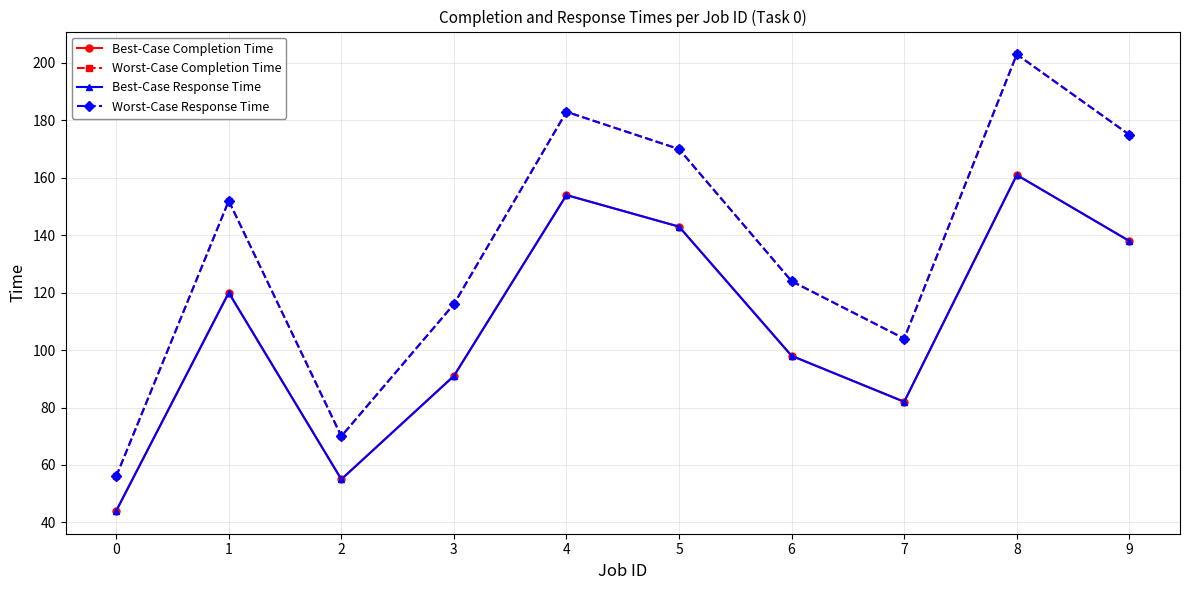

What is the sum of the Best-Case Response Time values at 7 and 2?

137